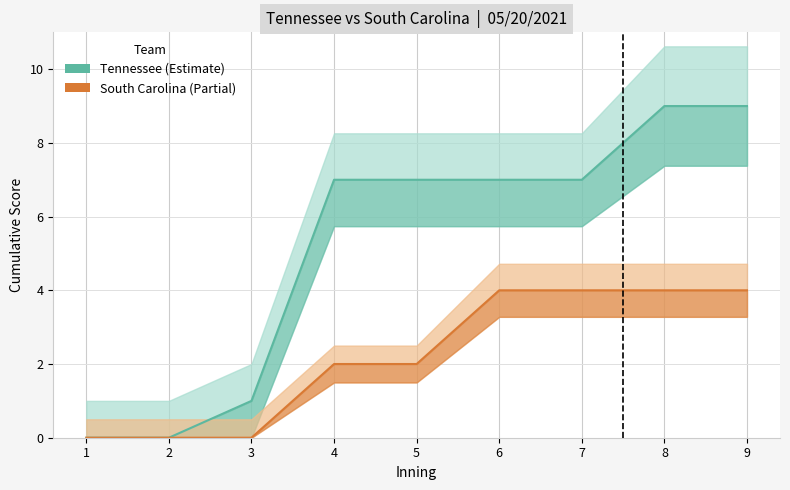

Which series changed the most between 1 and 8?

Tennessee (Estimate)